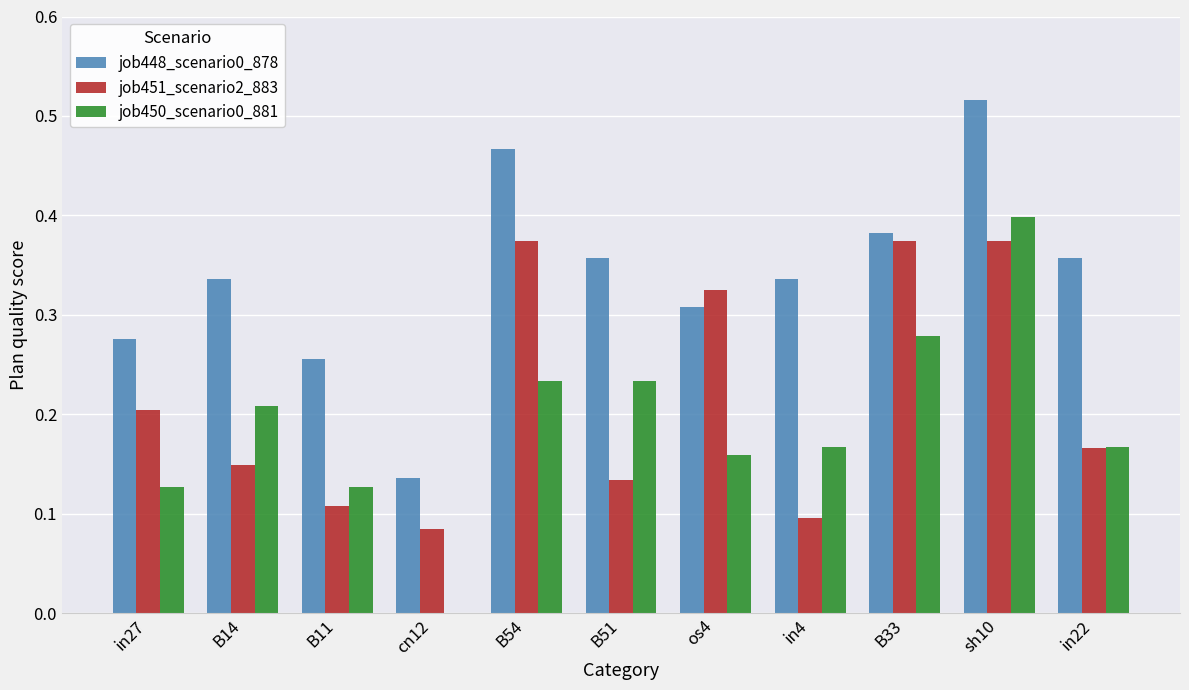

Which label corresponds to the largest value in the chart?

sh10